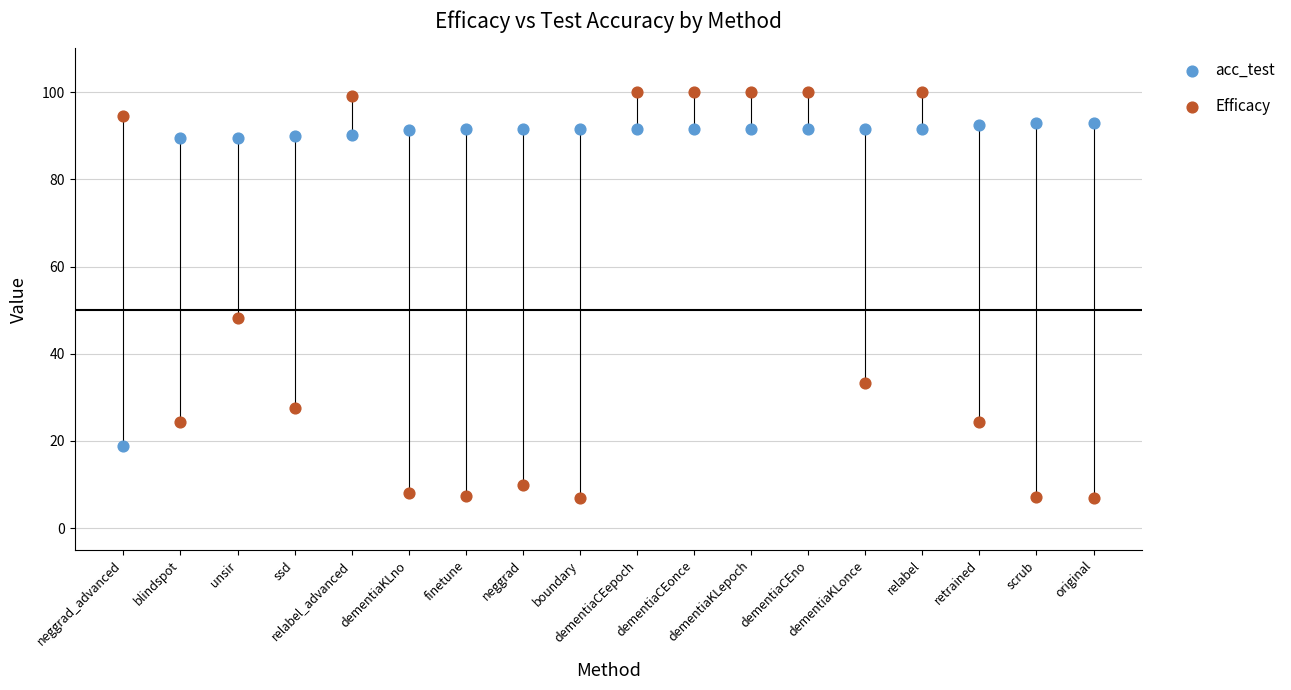

Which series has the largest Y range (max minus min)?

Efficacy